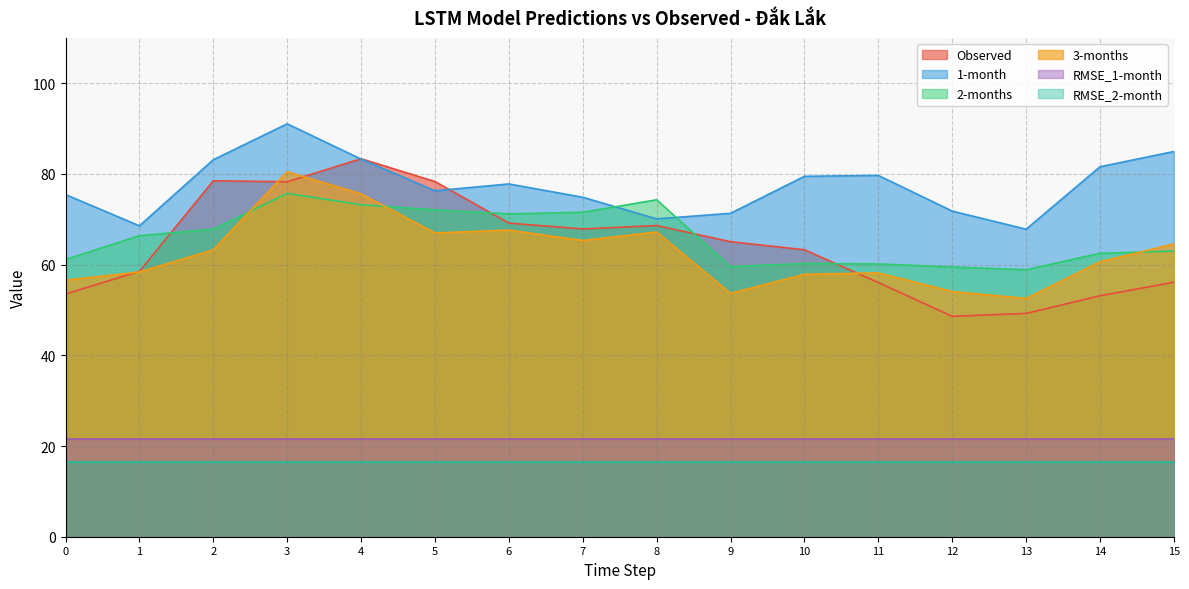

At how many categories does at least one series exceed 76?

9